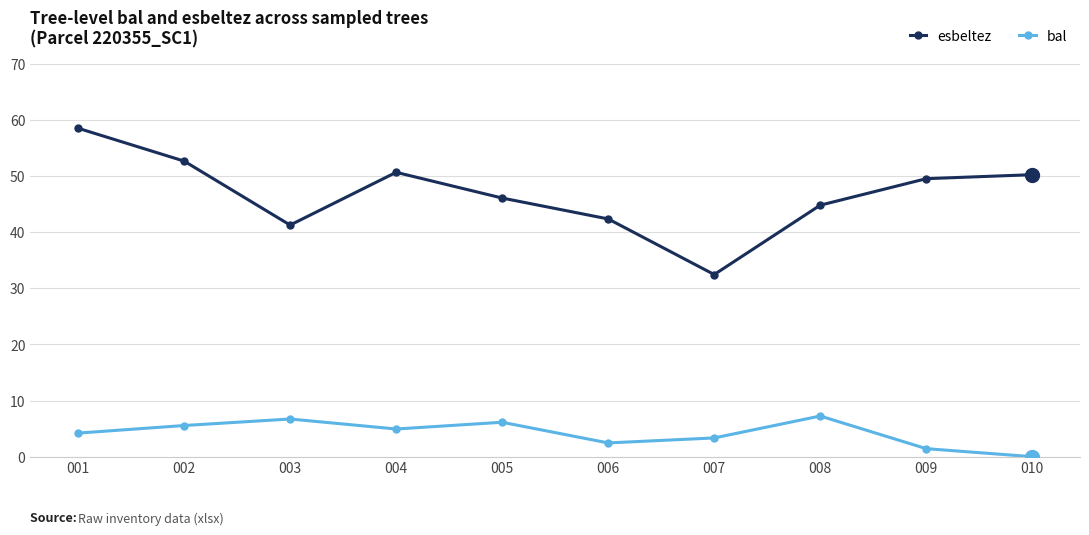

List the series in order of their peak value, highest first.

esbeltez, bal